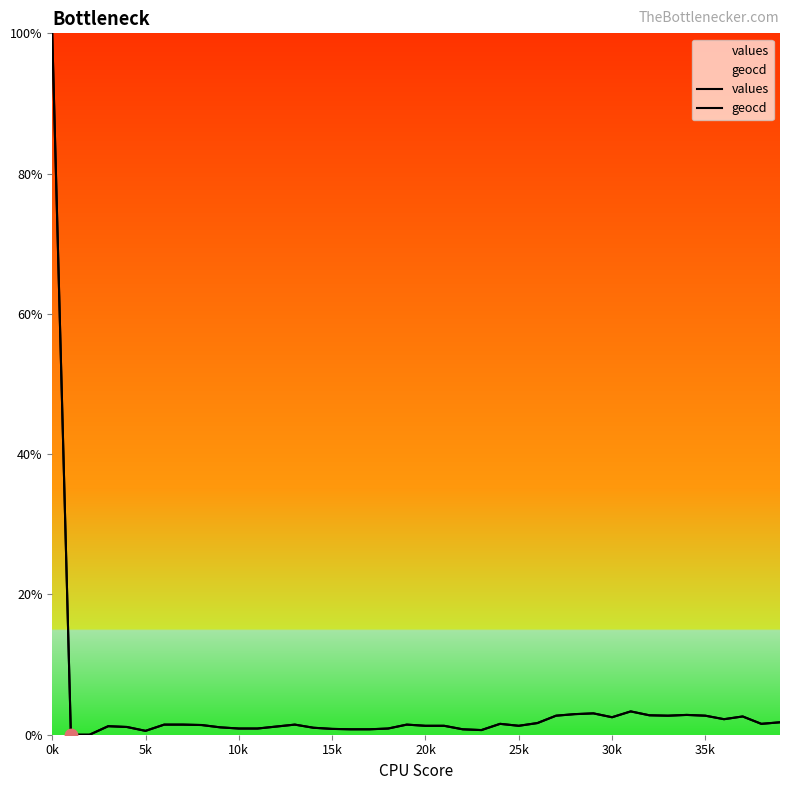

Which series has the widest spread of Y values?

values